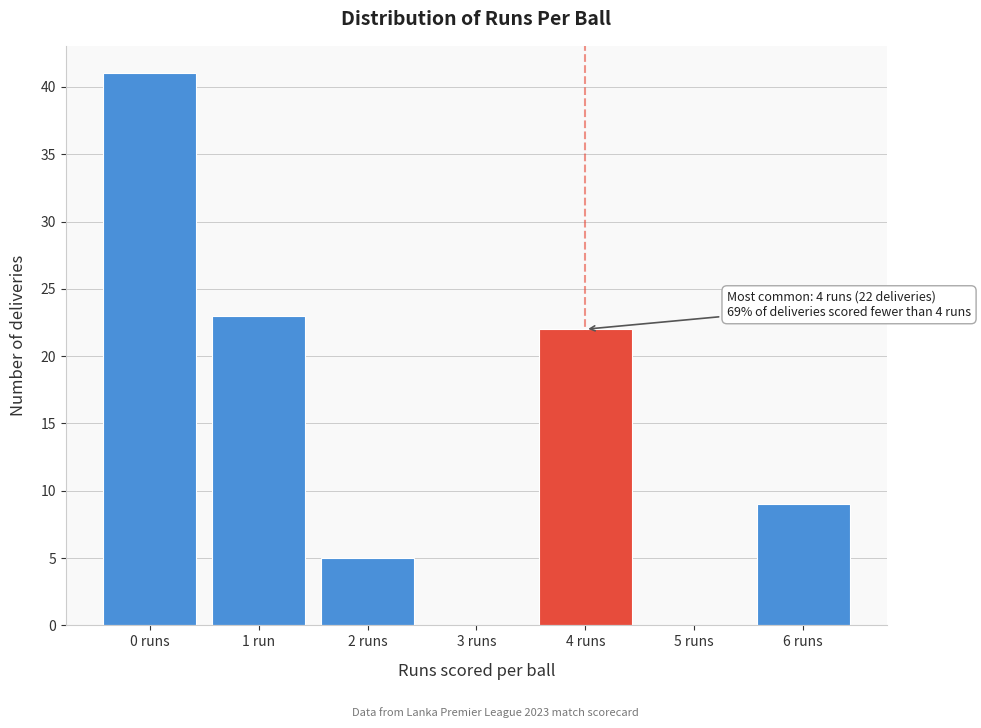

Reading left to right, extract all data points from this chart.

0 runs=41	1 run=23	2 runs=5	3 runs=0	4 runs=22	5 runs=0	6 runs=9